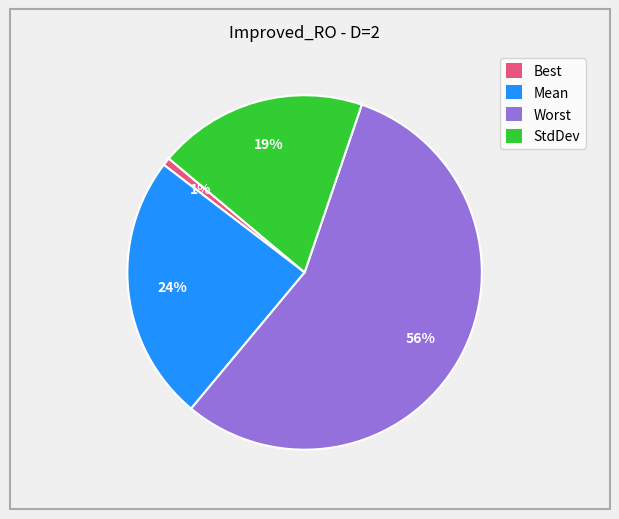

Which category has the smallest portion of the pie?

Best